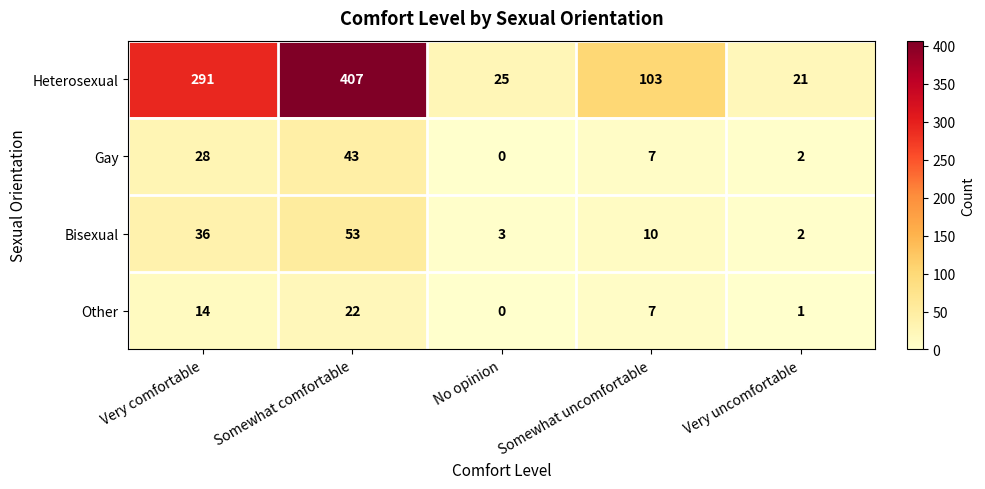

The value of Bisexual at No opinion is 3. True or false?

True